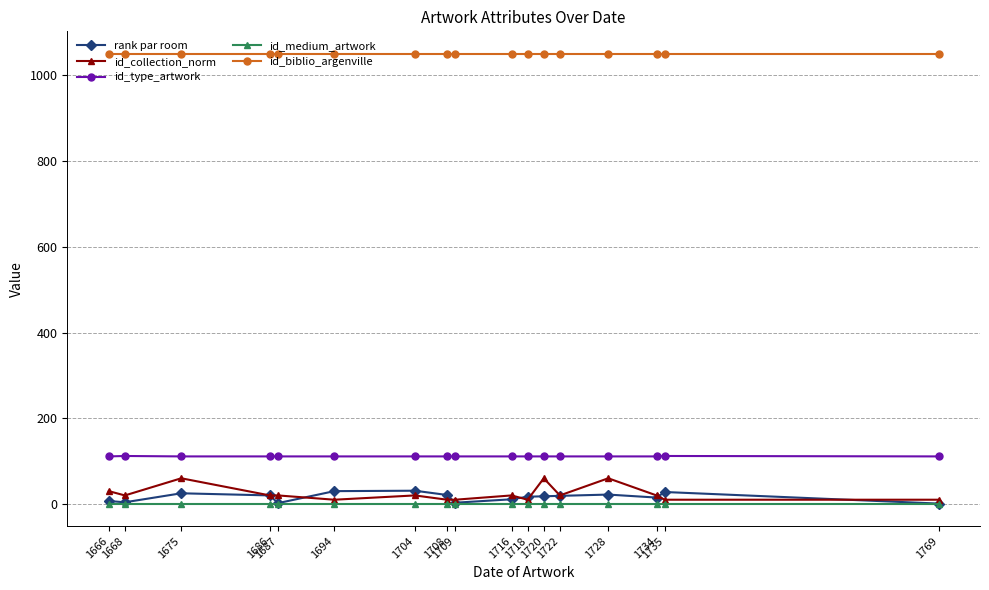

At how many categories does at least one series exceed 441?

17